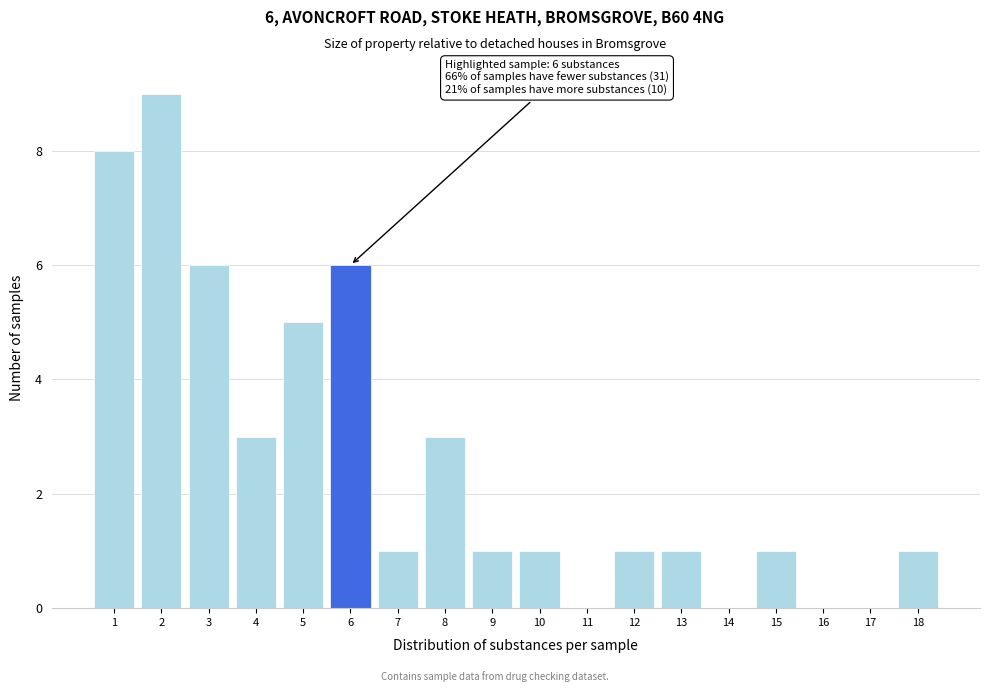

Which range on the x-axis has the tallest bar?

1.5 to 2.5